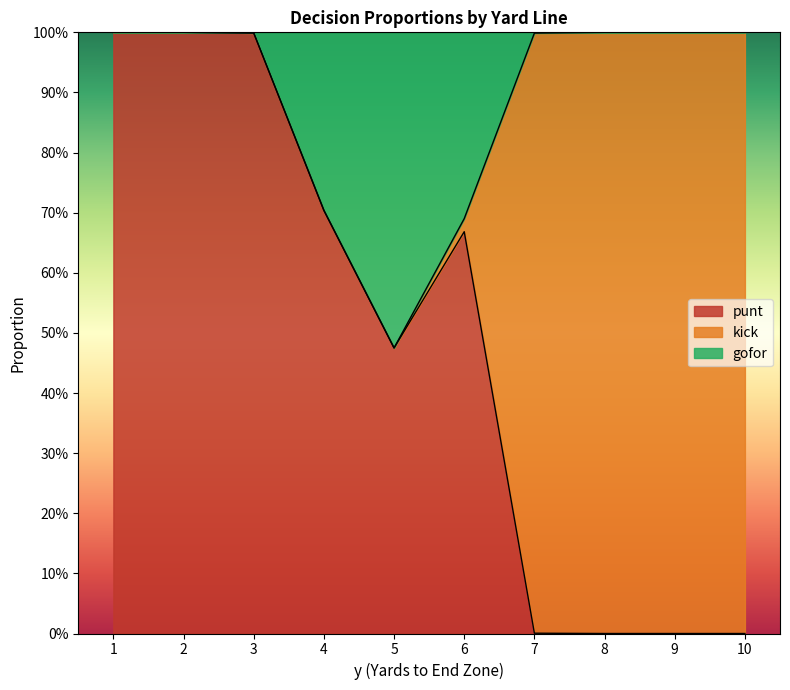

How many data points does each series have?

10